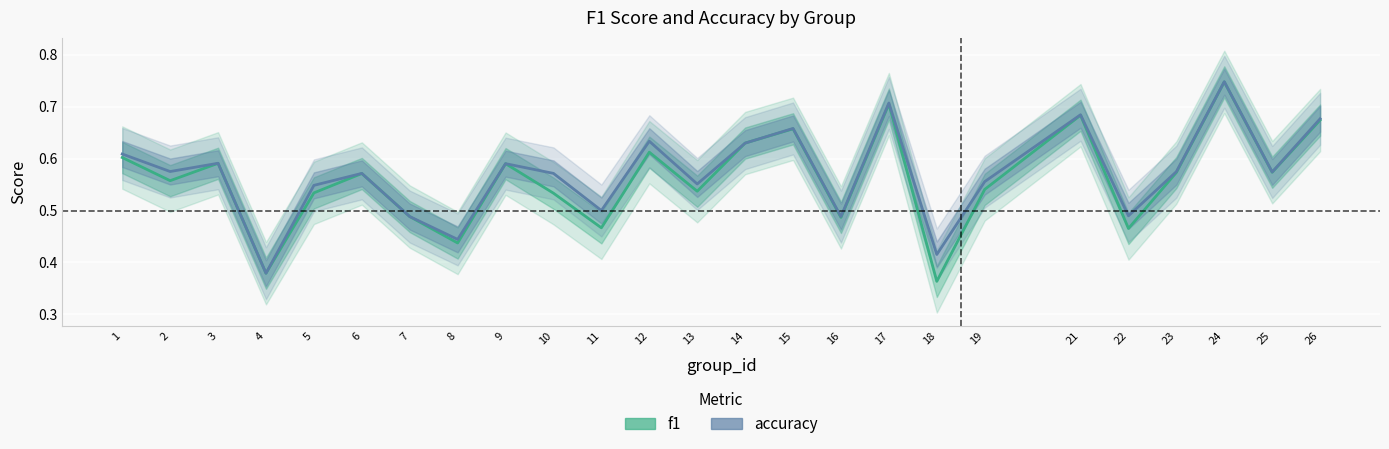

What is the average value of the f1 series?

0.6